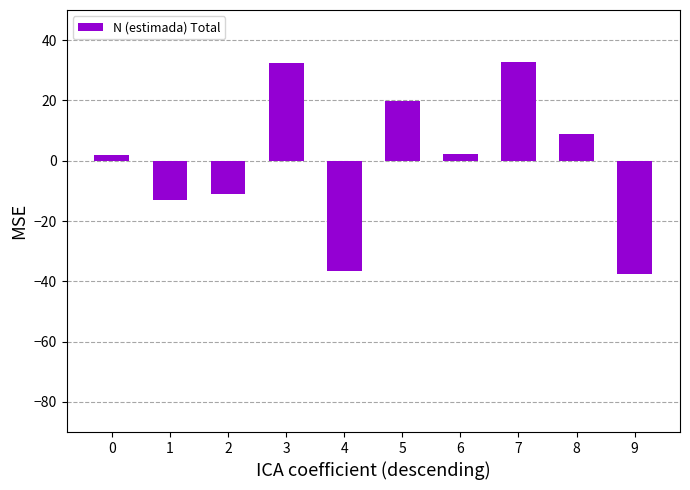

Does the chart contain stacked bars?

No